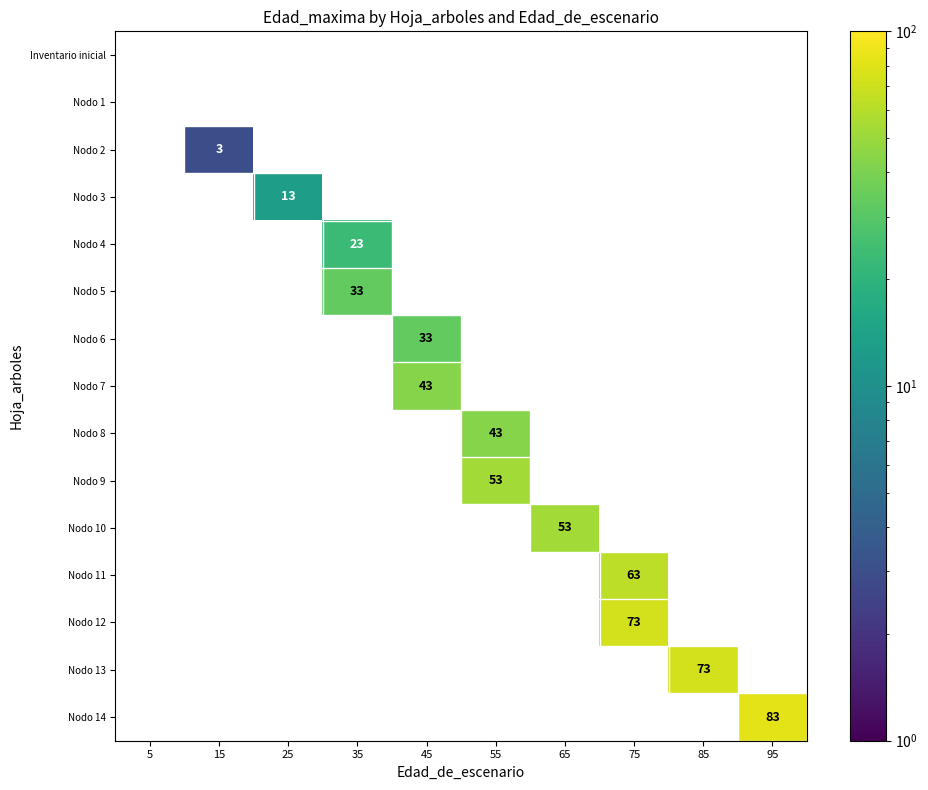

How many categories are shown in the chart?

10